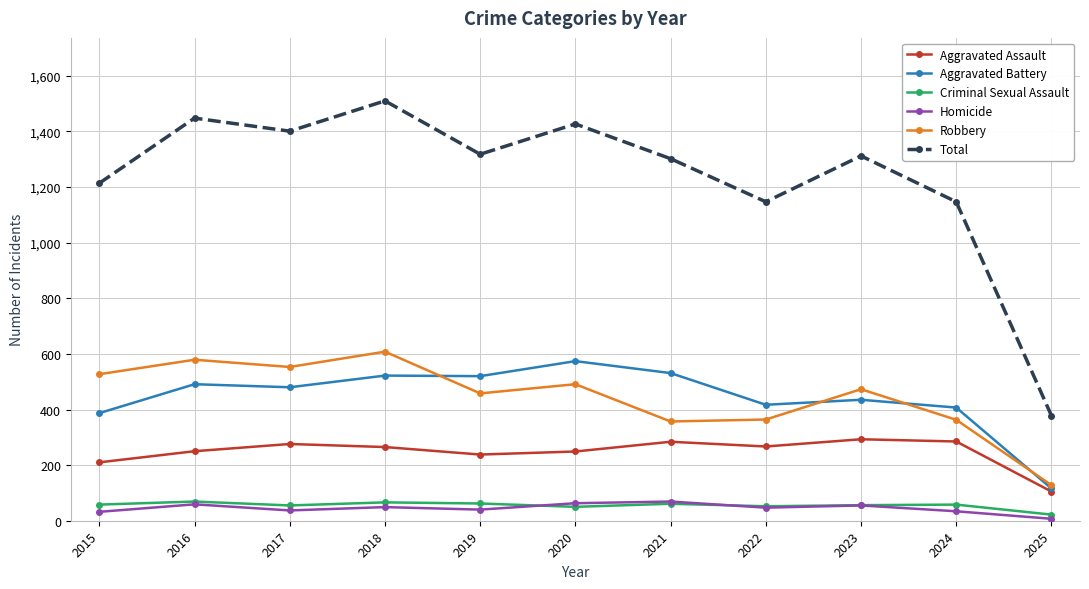

What is the maximum value shown in the chart?

1510